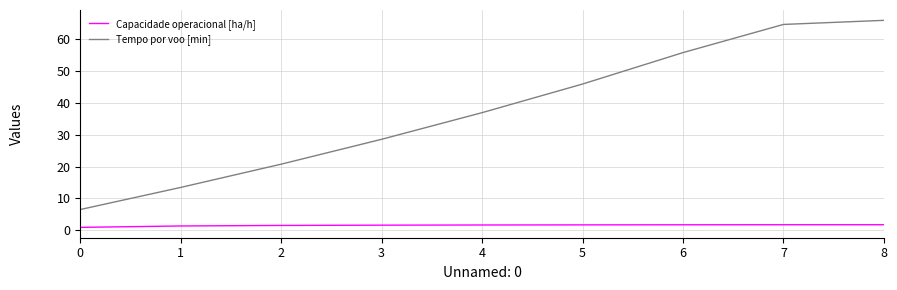

True or false: Capacidade operacional [ha/h] and Tempo por voo [min] intersect in this chart.

False